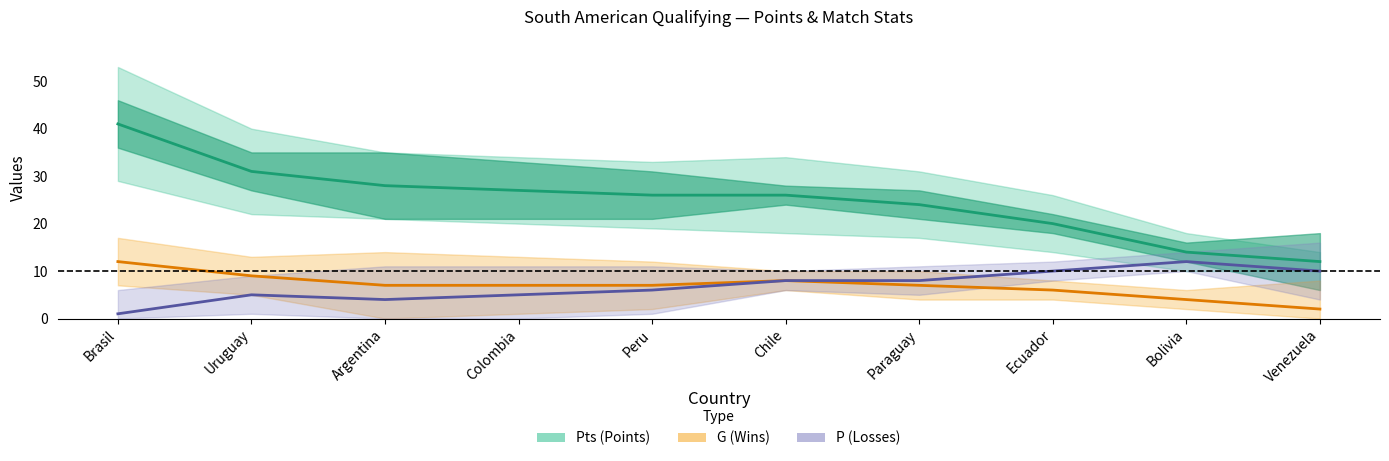

What is the total value across all series at Uruguay?

45